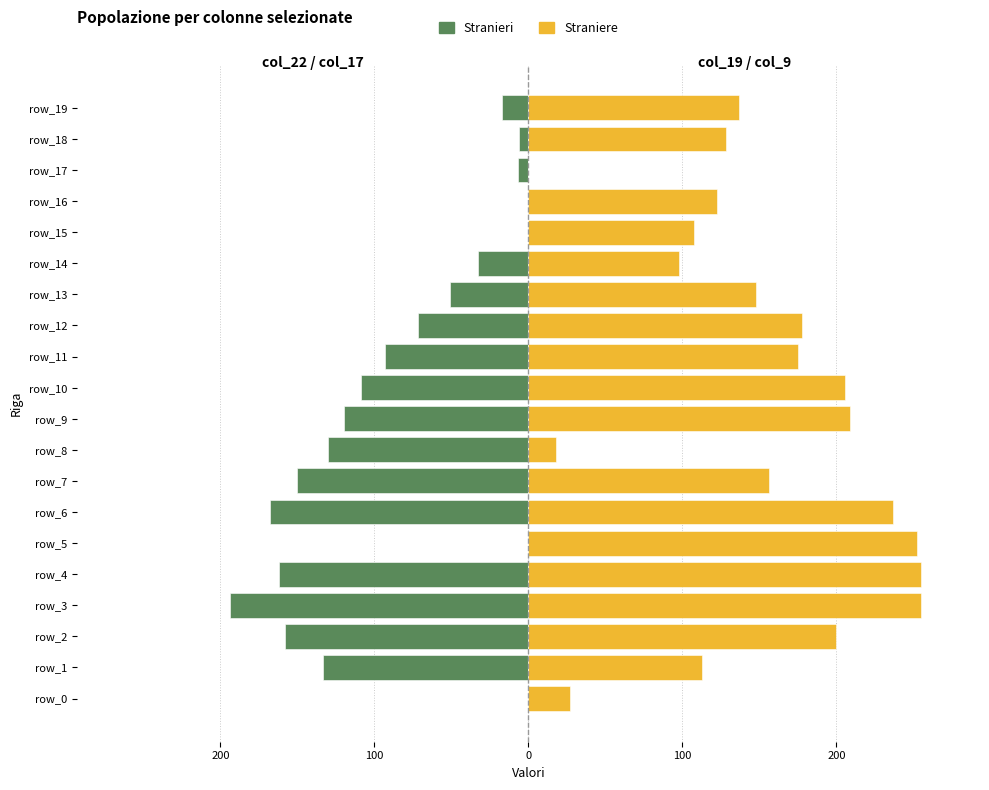

Is it true that Stranieri equals 60.1 at 200?

False